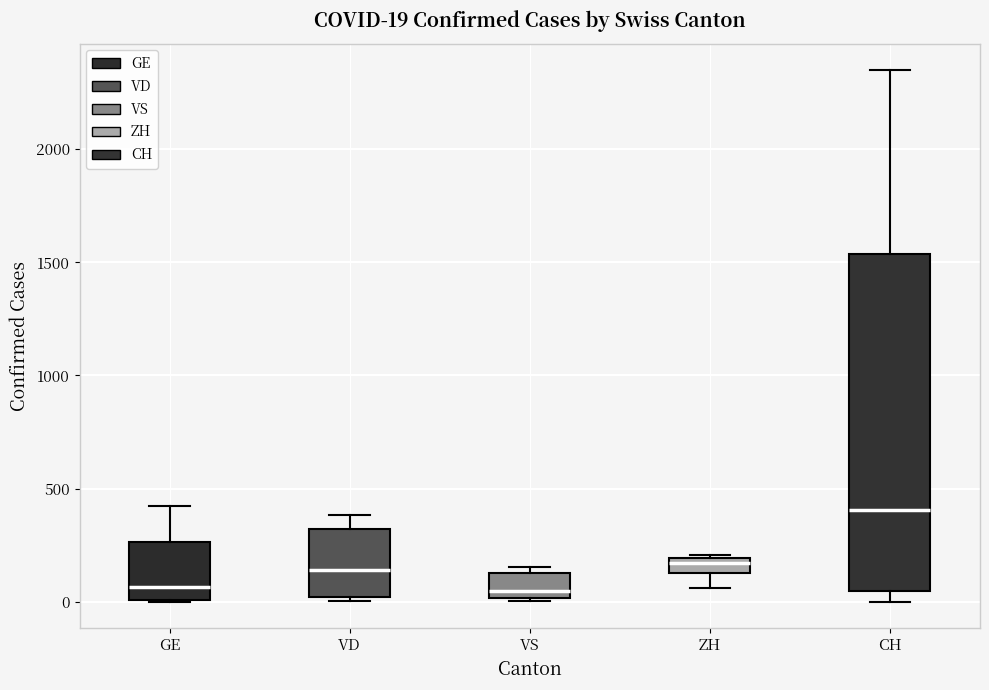

Comparing the boxes themselves (not the whiskers), which one is the tallest?

CH